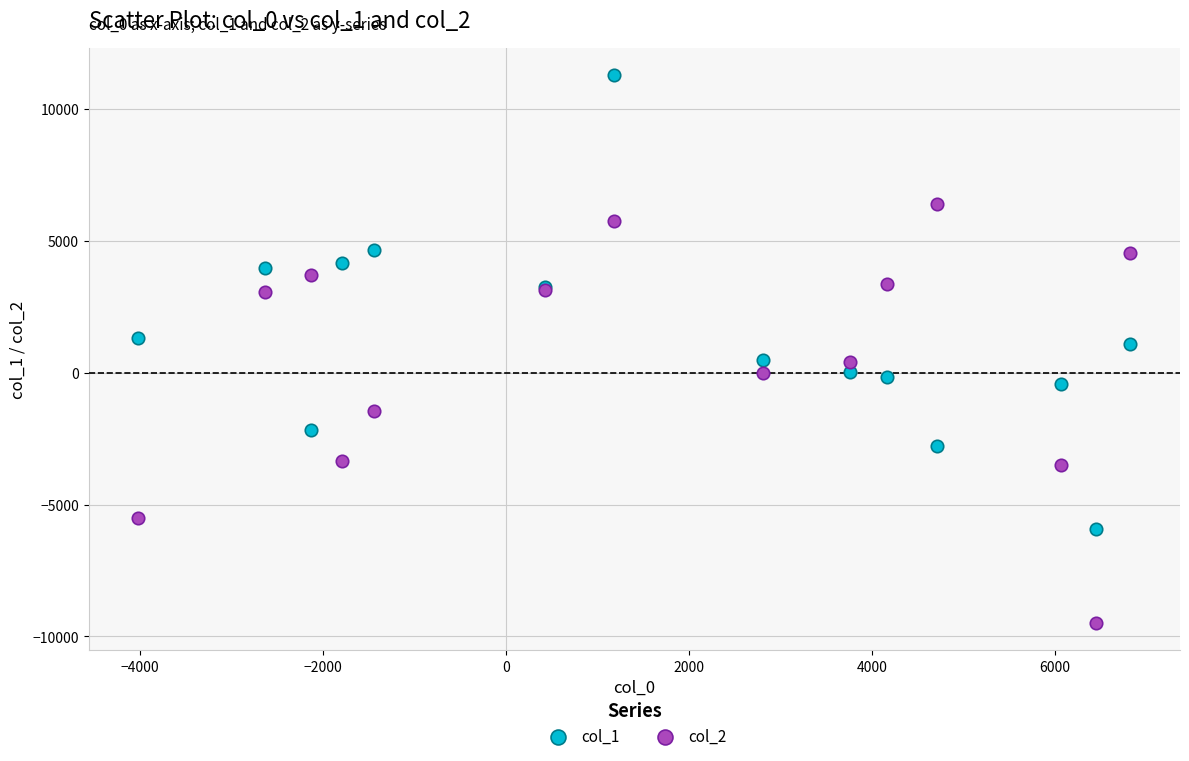

Which series reaches the minimum Y coordinate?

col_2